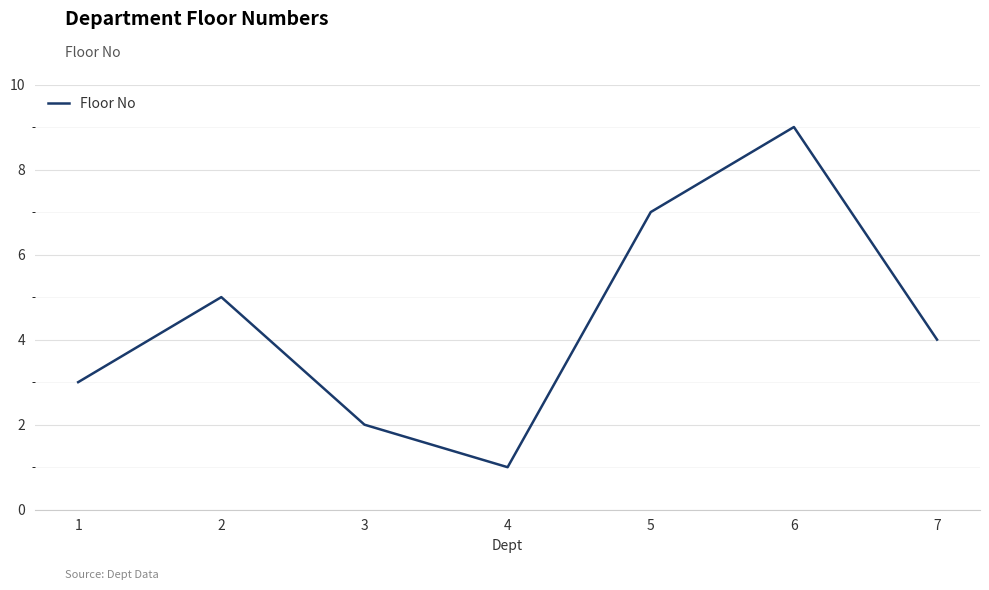

At which category does the data reach its first local valley?

4